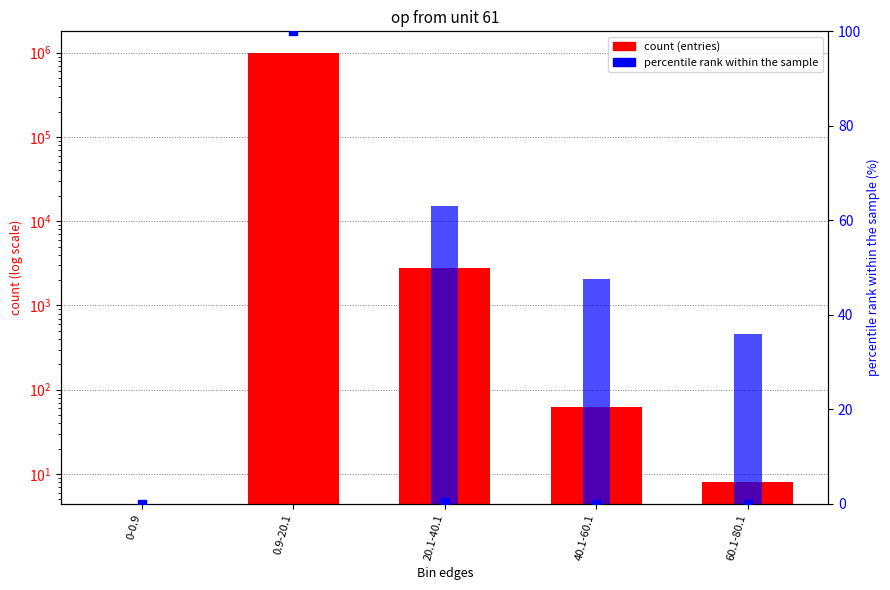

Which series has the largest total across all categories?

entries (count)